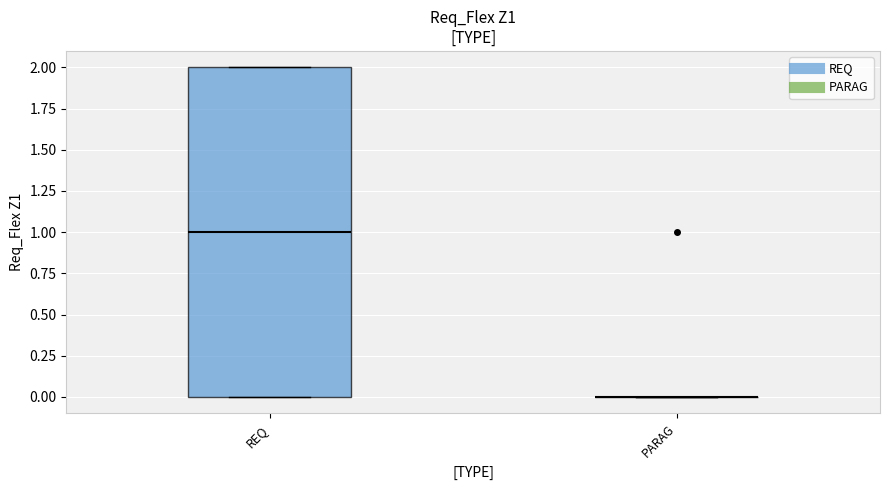

Comparing the boxes themselves (not the whiskers), which one is the tallest?

REQ